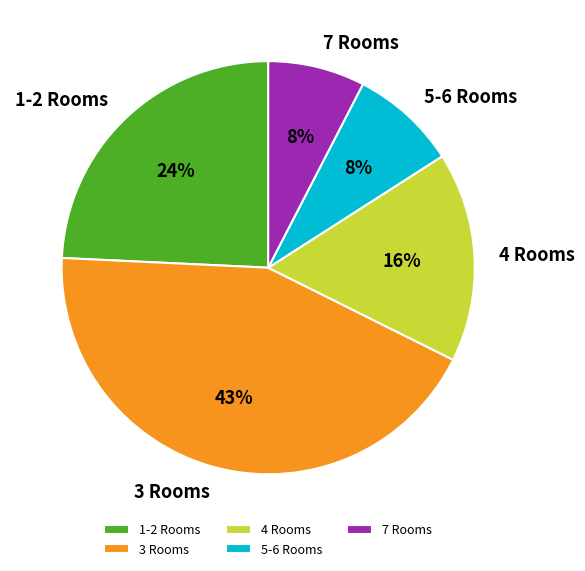

Is it true that 7 Rooms is 8% of the pie?

True